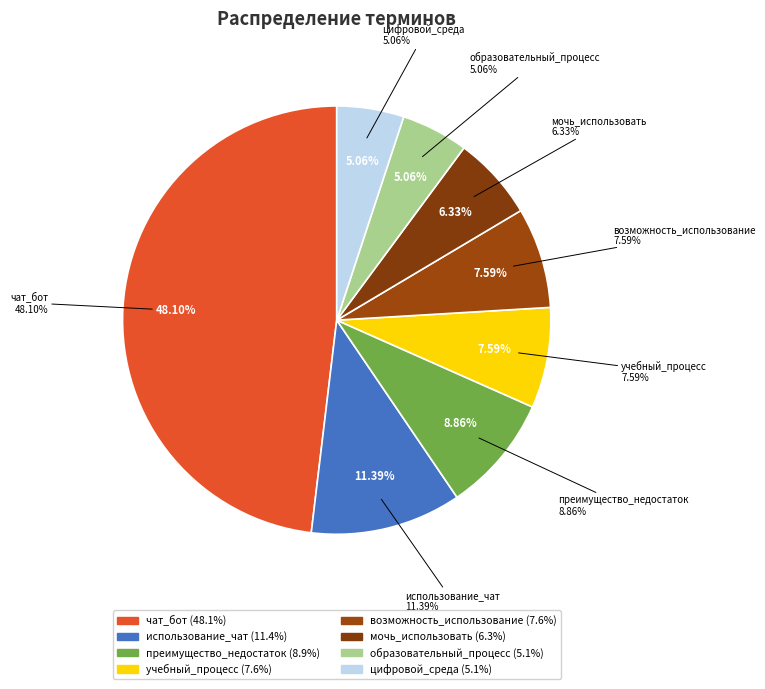

What percentage is the чат_бот slice, to the nearest percent?

48%